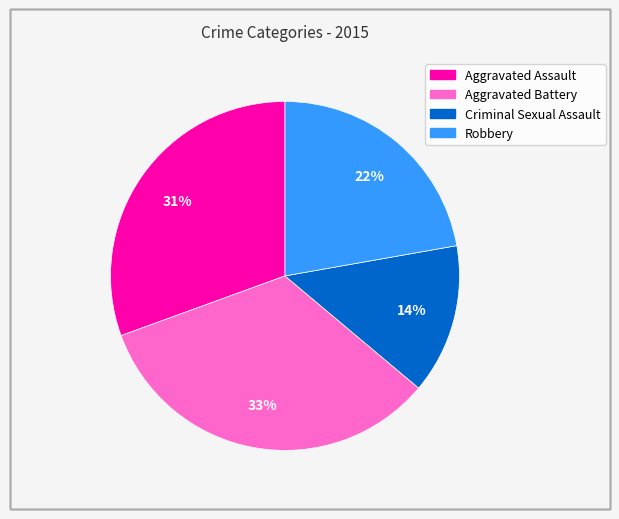

Is it true that Robbery is 22% of the pie?

True